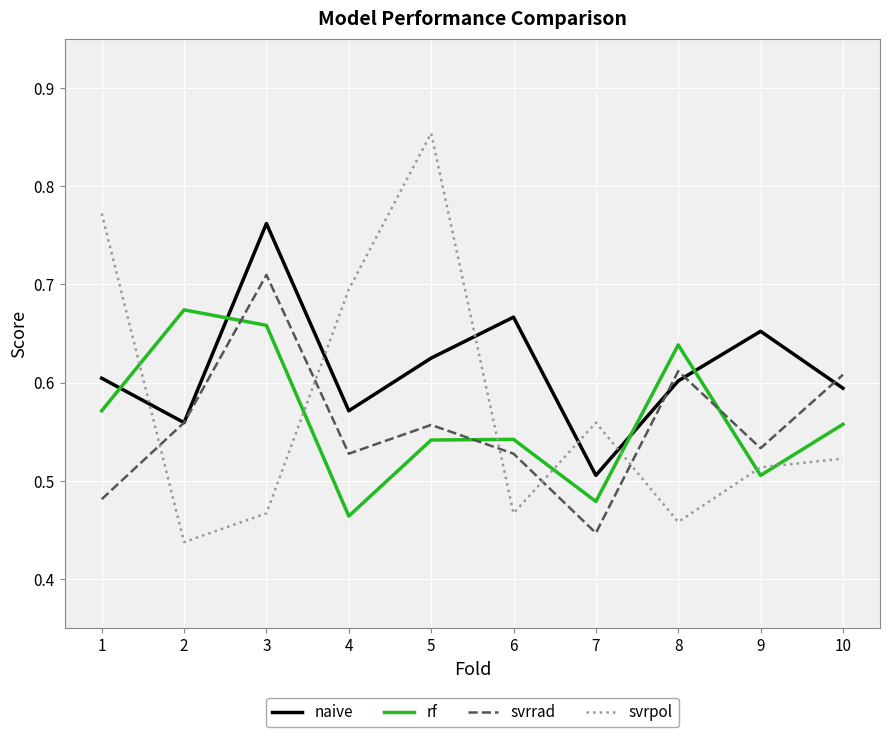

The value of naive at 10 is 0.6. True or false?

True